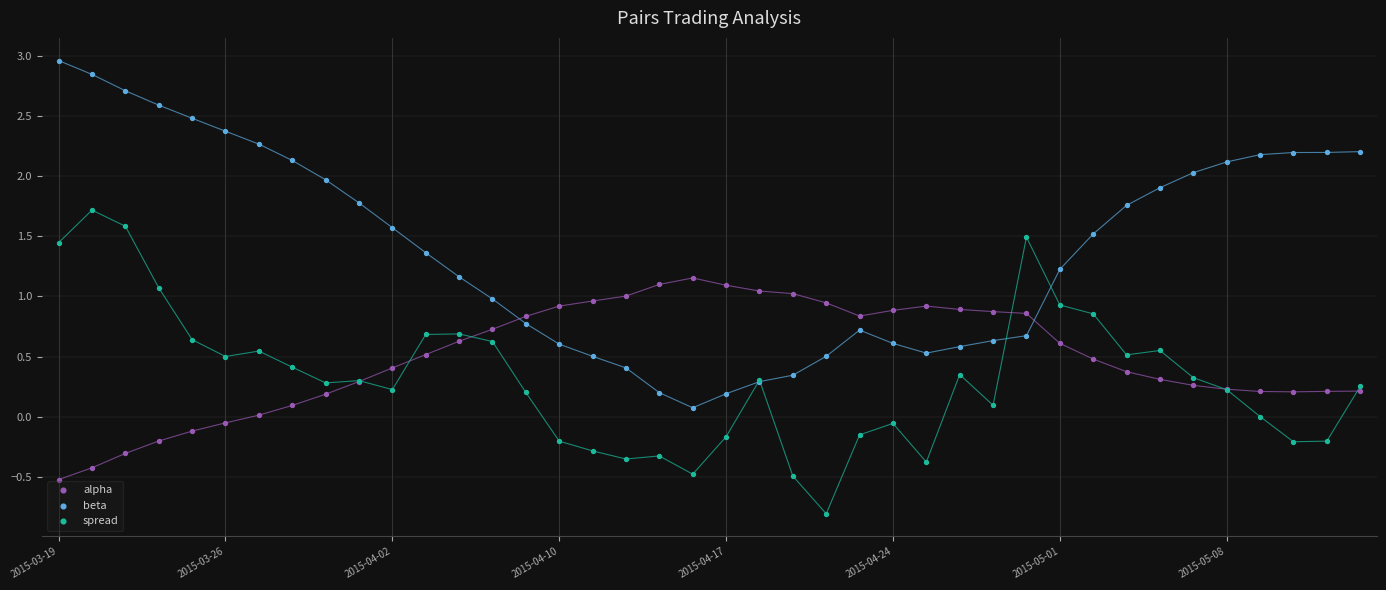

Which series contains the highest Y value?

beta